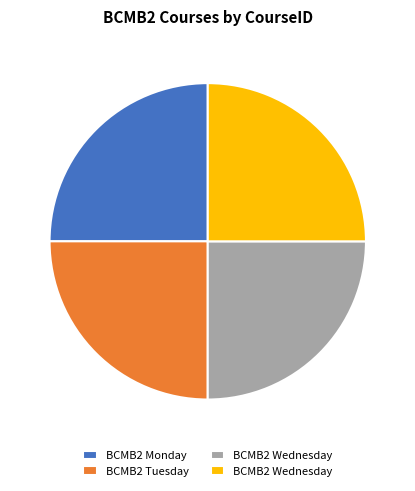

Is there any slice that represents more than half of the pie?

No